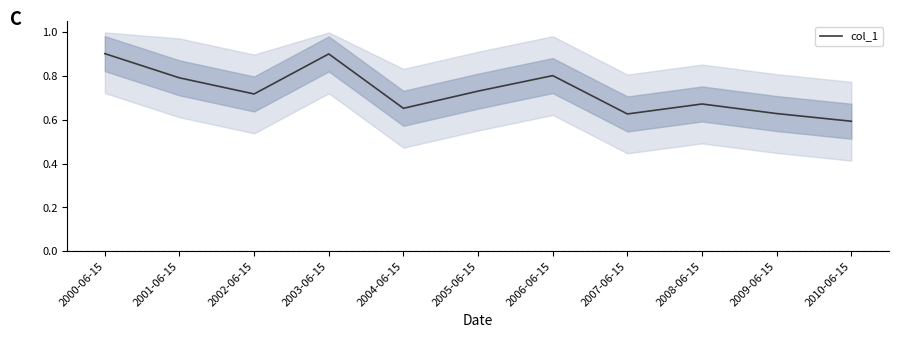

How many lines are shown in the chart?

1